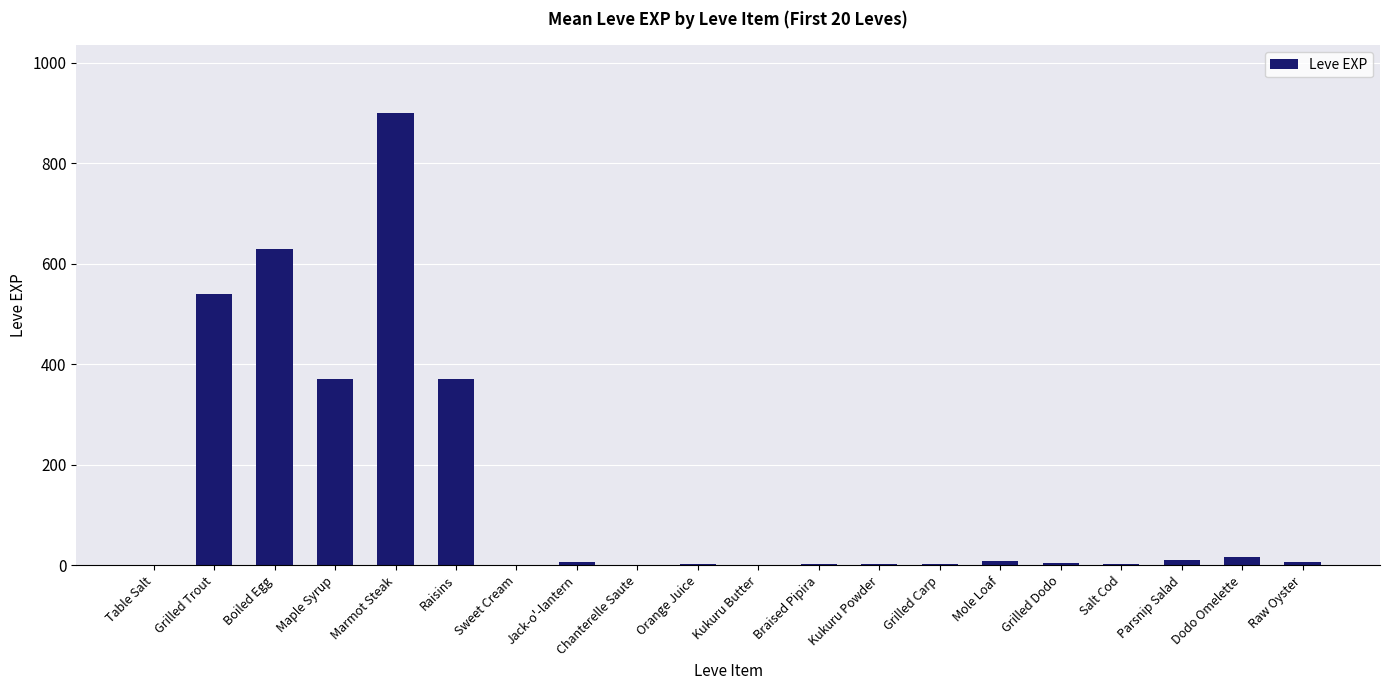

What is the sum of all values?

2881